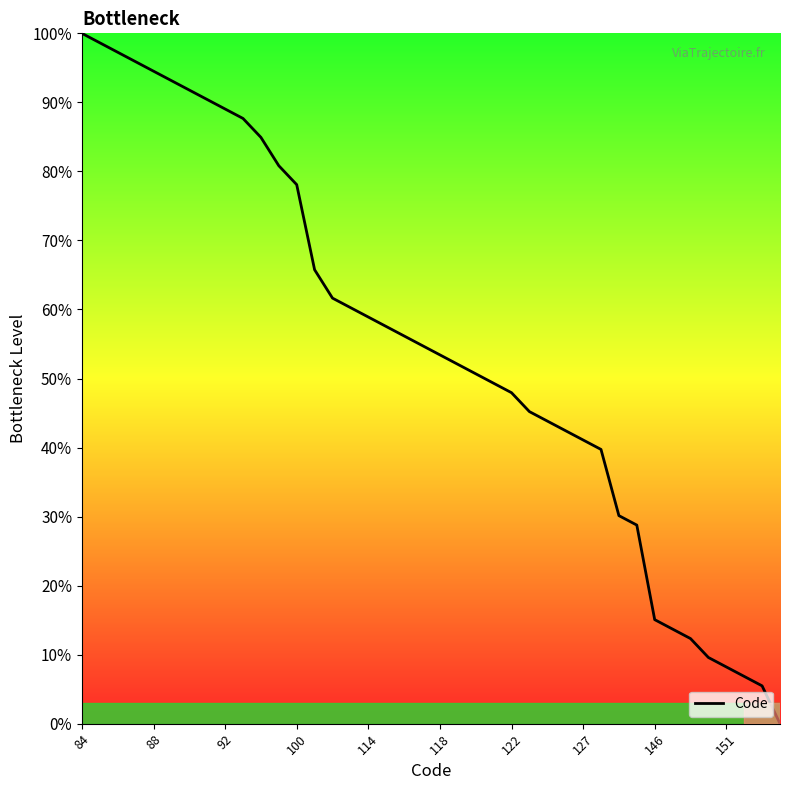

Reading right to left, extract all data points from this chart.

0.0	5.5	6.8	8.2	9.6	12.3	13.7	15.1	28.8	30.1	39.7	41.1	42.5	43.8	45.2	47.9	49.3	50.7	52.1	53.4	54.8	56.2	57.5	58.9	60.3	61.6	65.8	78.1	80.8	84.9	87.7	89.0	90.4	91.8	93.2	94.5	95.9	97.3	98.6	100.0